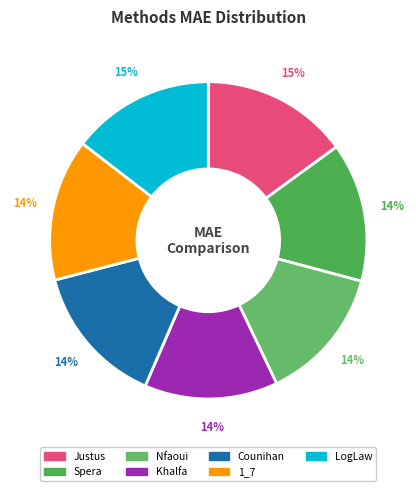

Is Counihan the majority of the pie?

No